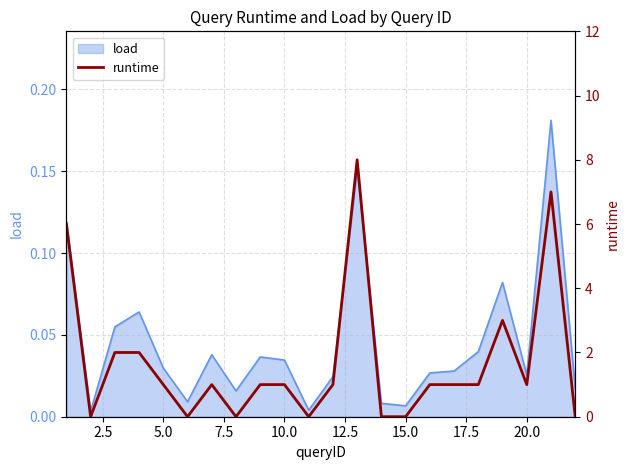

Count the values in the range 0 to 2.

18